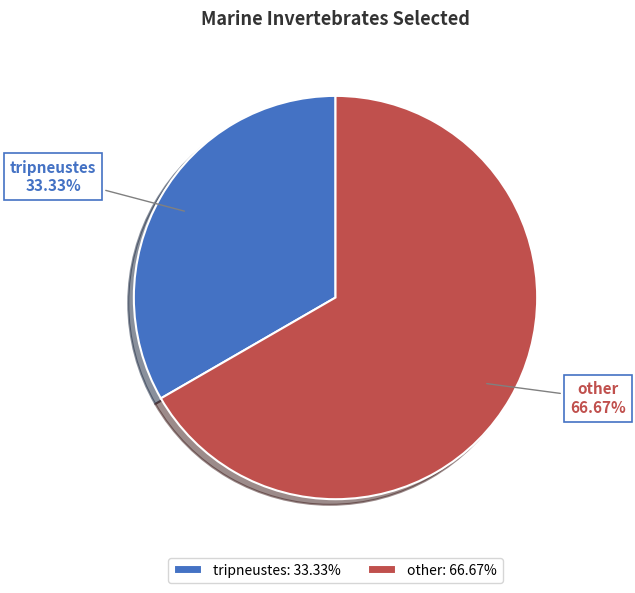

What percentage is the tripneustes slice, to the nearest percent?

33%